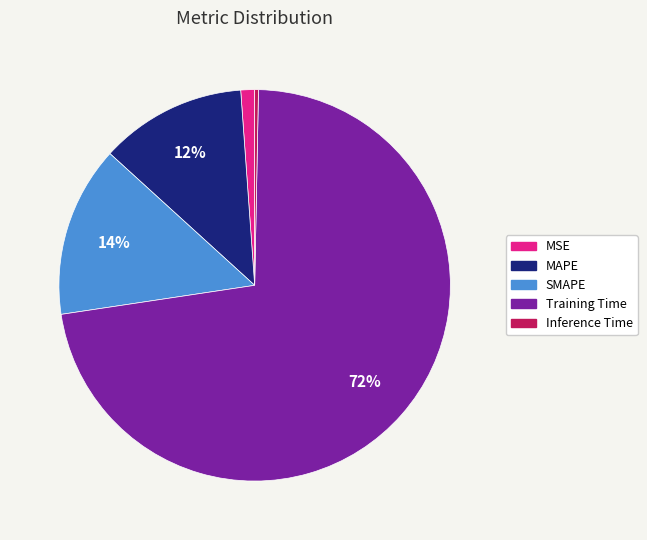

The Inference Time slice represents 9% of the pie. True or false?

False